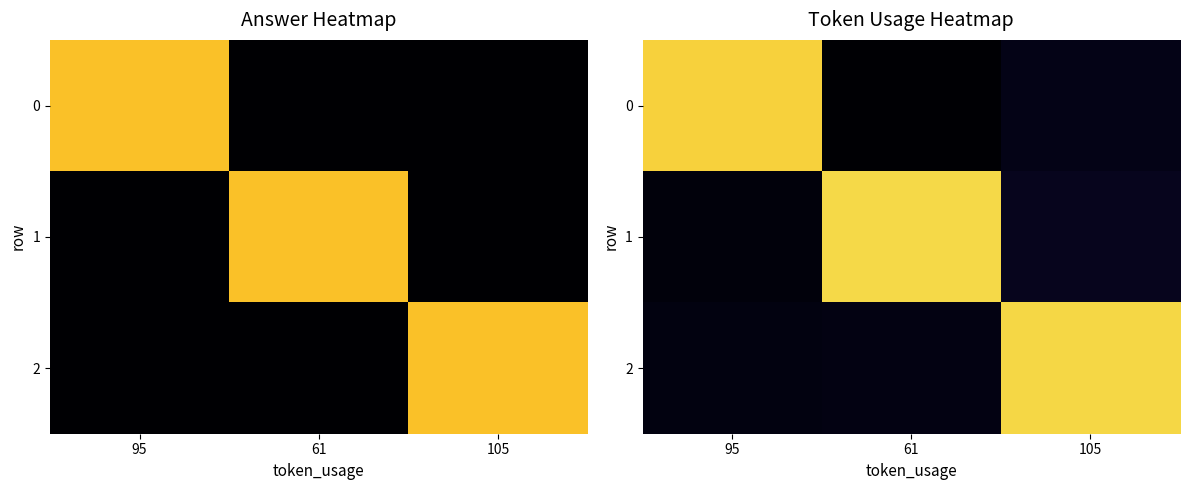

The value of 0 at 105 is 0.1. True or false?

True